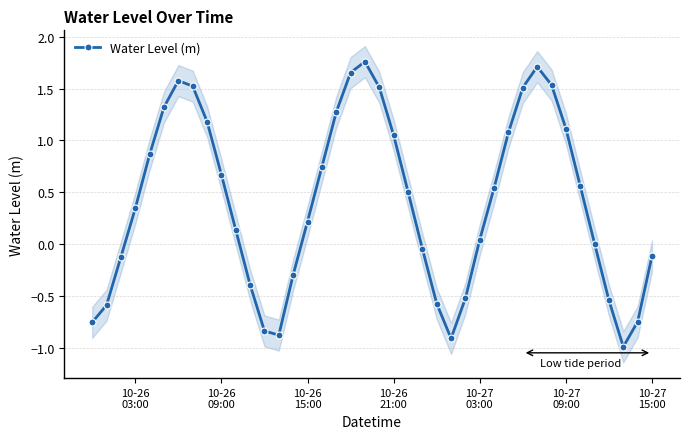

How many interior local peaks does the Water Level (m) series have?

3